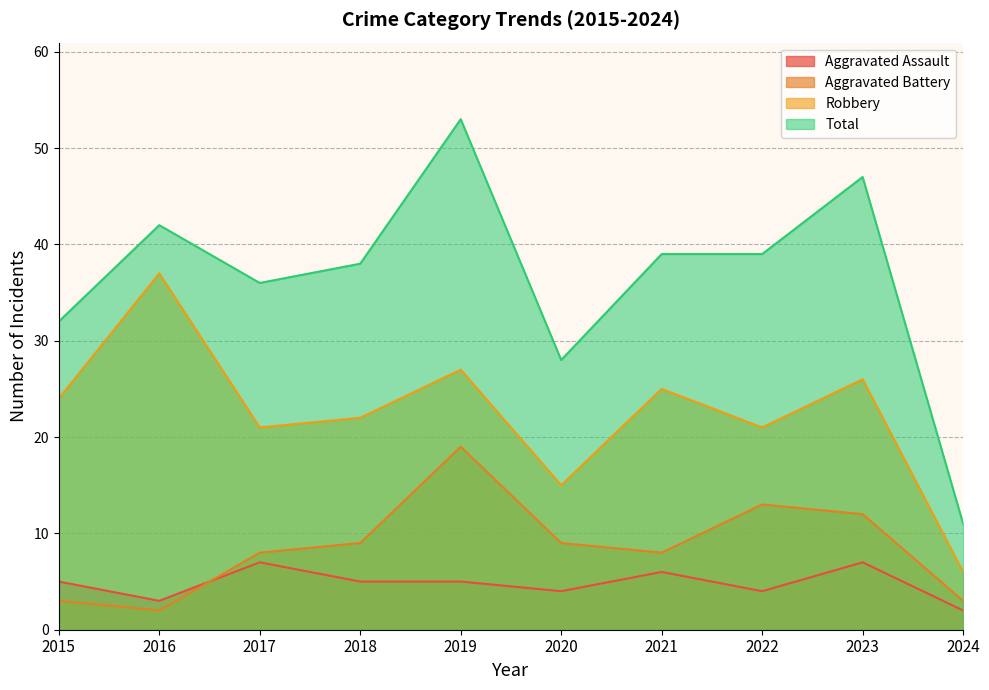

What is the sum of all Aggravated Assault values?

48